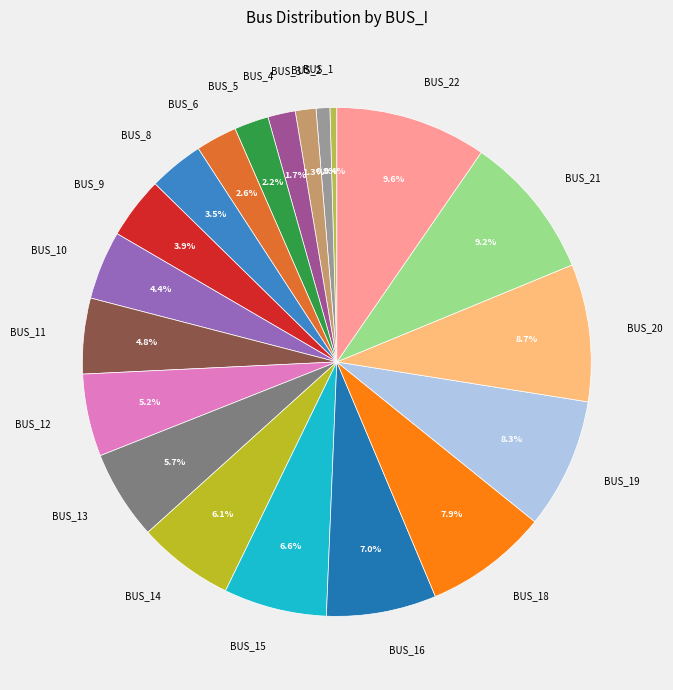

Is there any slice that represents more than half of the pie?

No